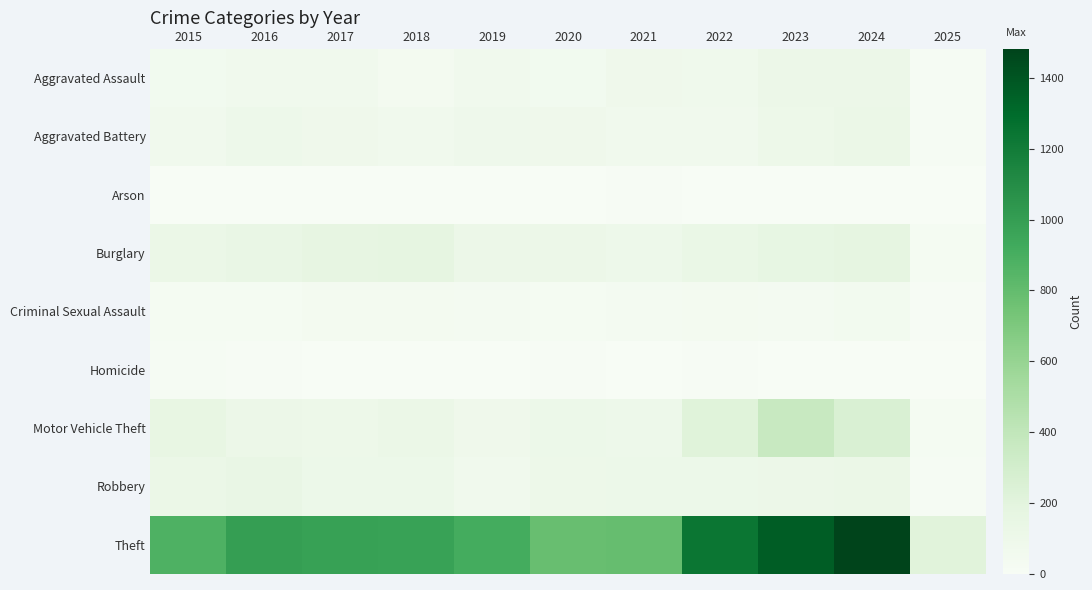

Reading left to right, what are all the values shown in this chart?

Aggravated Assault: 2015=54	2016=66	2017=72	2018=43	2019=65	2020=56	2021=86	2022=78	2023=110	2024=112	2025=14
Aggravated Battery: 2015=64	2016=93	2017=83	2018=70	2019=88	2020=82	2021=75	2022=71	2023=102	2024=127	2025=12
Arson: 2015=2	2016=2	2017=1	2018=3	2019=2	2020=4	2021=8	2022=4	2023=2	2024=2	2025=1
Burglary: 2015=121	2016=139	2017=162	2018=176	2019=110	2020=110	2021=95	2022=132	2023=161	2024=169	2025=28
Criminal Sexual Assault: 2015=28	2016=28	2017=44	2018=43	2019=36	2020=27	2021=36	2022=43	2023=38	2024=48	2025=9
Homicide: 2015=13	2016=8	2017=5	2018=2	2019=0	2020=6	2021=2	2022=10	2023=3	2024=2	2025=0
Motor Vehicle Theft: 2015=152	2016=110	2017=104	2018=127	2019=84	2020=109	2021=96	2022=219	2023=363	2024=259	2025=26
Robbery: 2015=117	2016=144	2017=105	2018=107	2019=75	2020=102	2021=105	2022=108	2023=113	2024=121	2025=12
Theft: 2015=874	2016=999	2017=979	2018=977	2019=914	2020=782	2021=791	2022=1235	2023=1363	2024=1481	2025=212